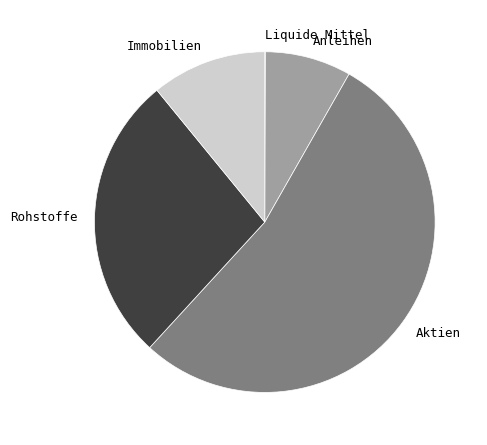

Which category accounts for the majority?

Aktien